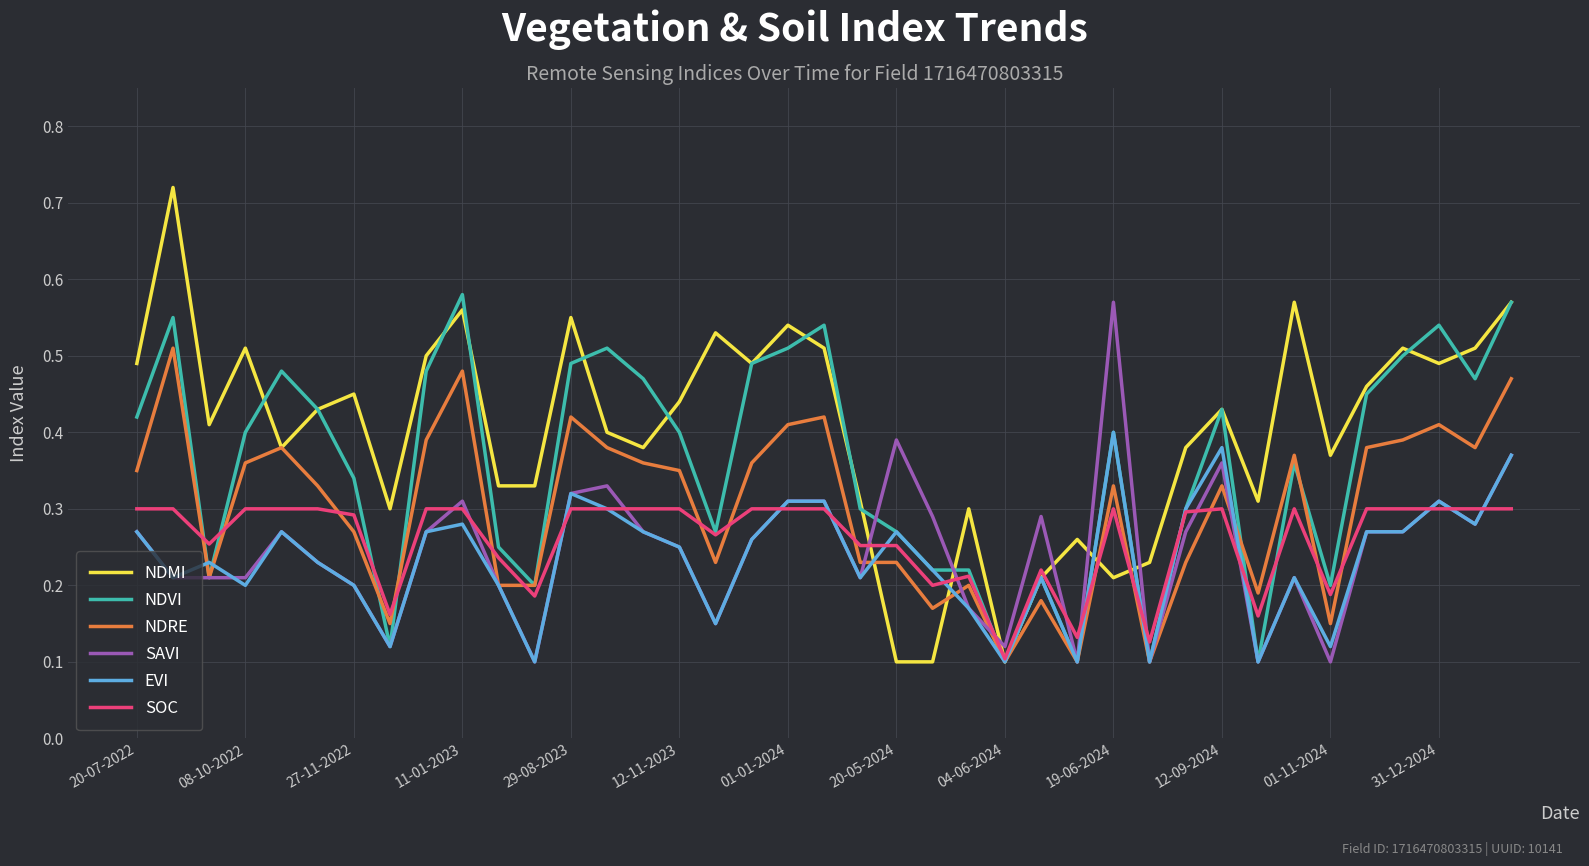

How many lines are shown in the chart?

6